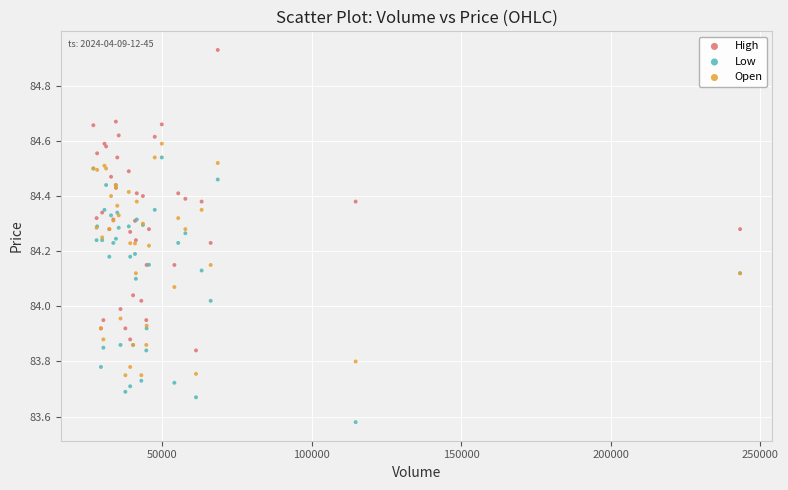

What are all the series names shown in the legend?

High, Low, Open